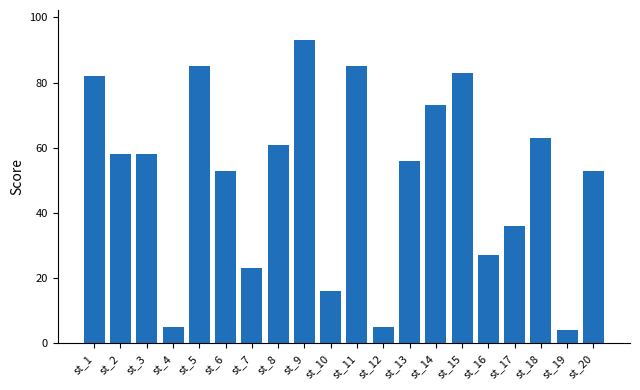

The value at st_1 is 127. True or false?

False